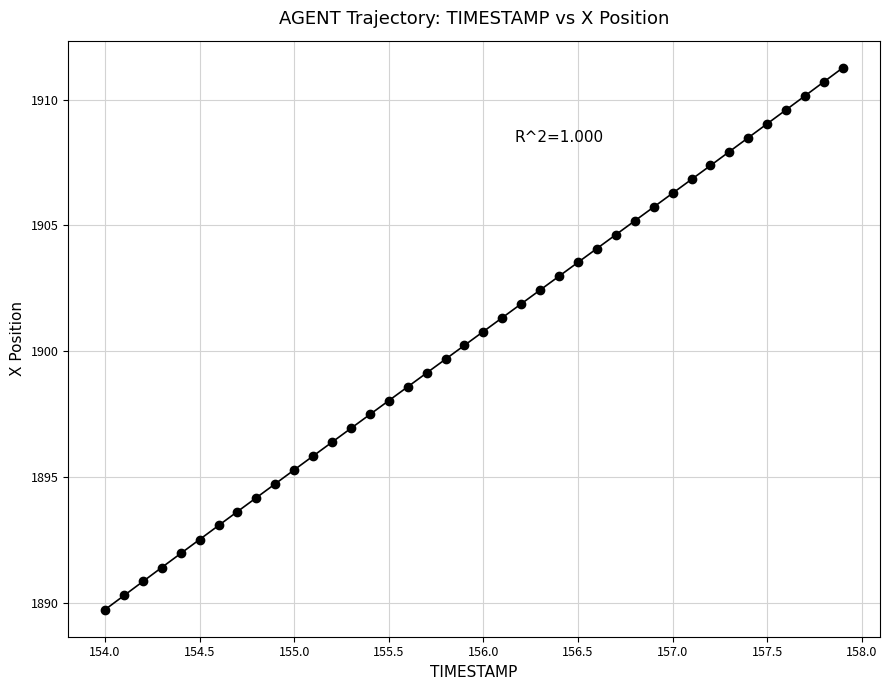

What is the range of Y values (max minus min)?

21.5